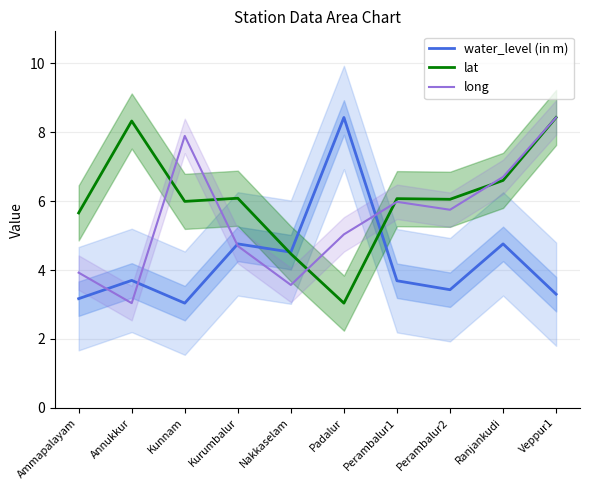

Where is the first local maximum for lat?

Annukkur